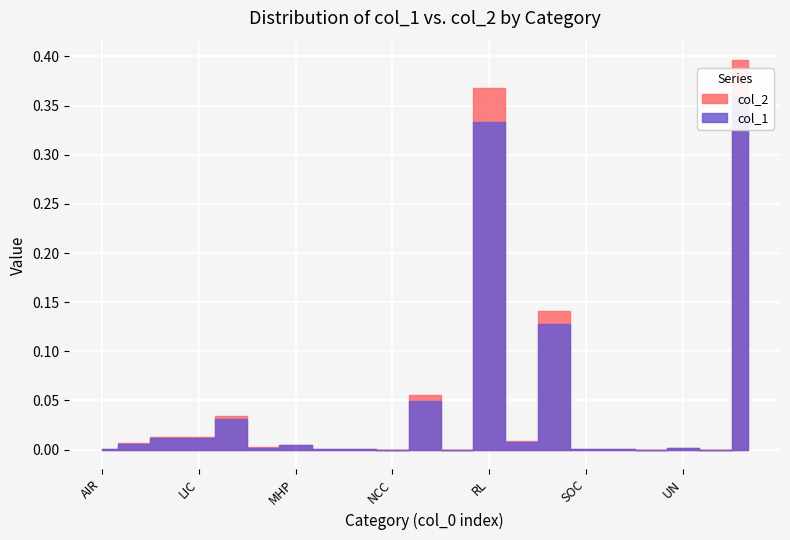

What is the highest value of the col_2 series?

0.4